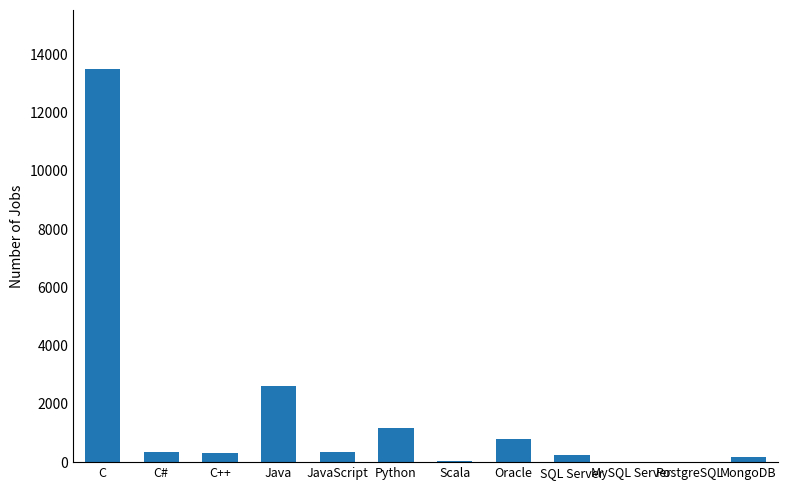

Is it true that the value at MySQL Server is 0?

True